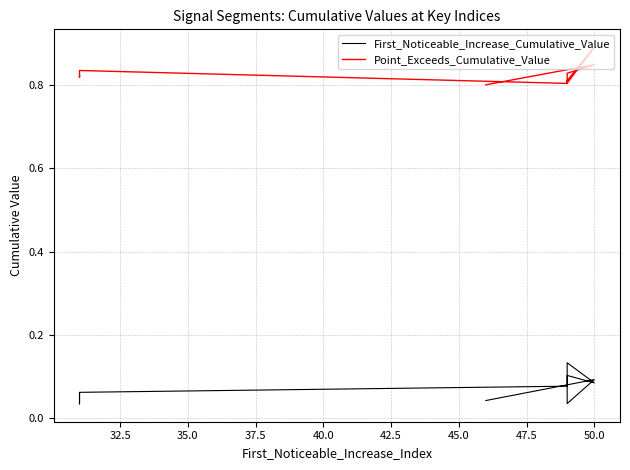

What is the label of the 9th point from the right?

32.5